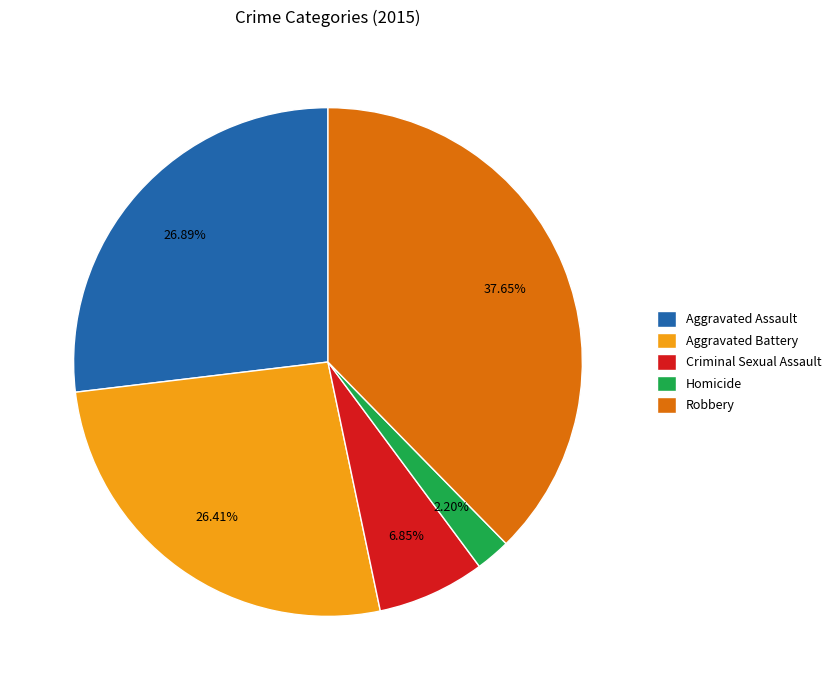

Approximately how many times larger is the value at Robbery compared to Aggravated Battery?

1.4